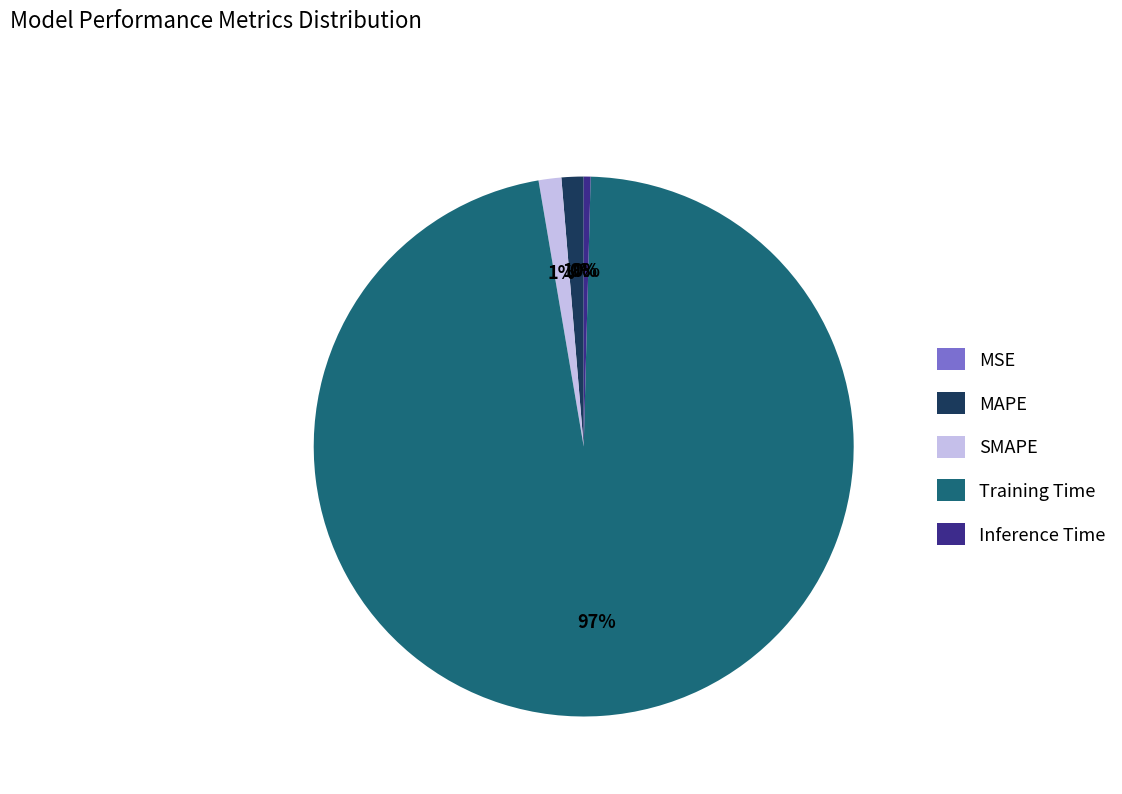

Which slice is the largest?

Training Time